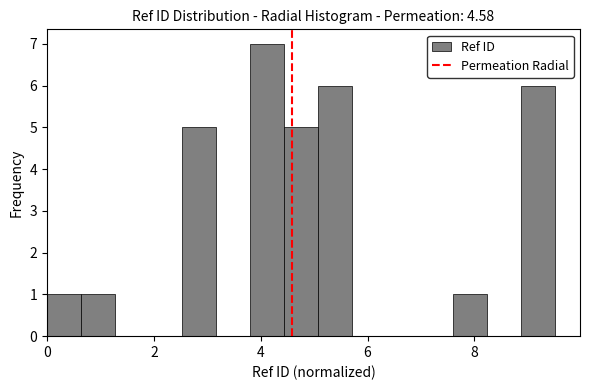

Around what value on the x-axis is the tallest bar? Give the approximate position of its centre, as read against the axis.

4.2